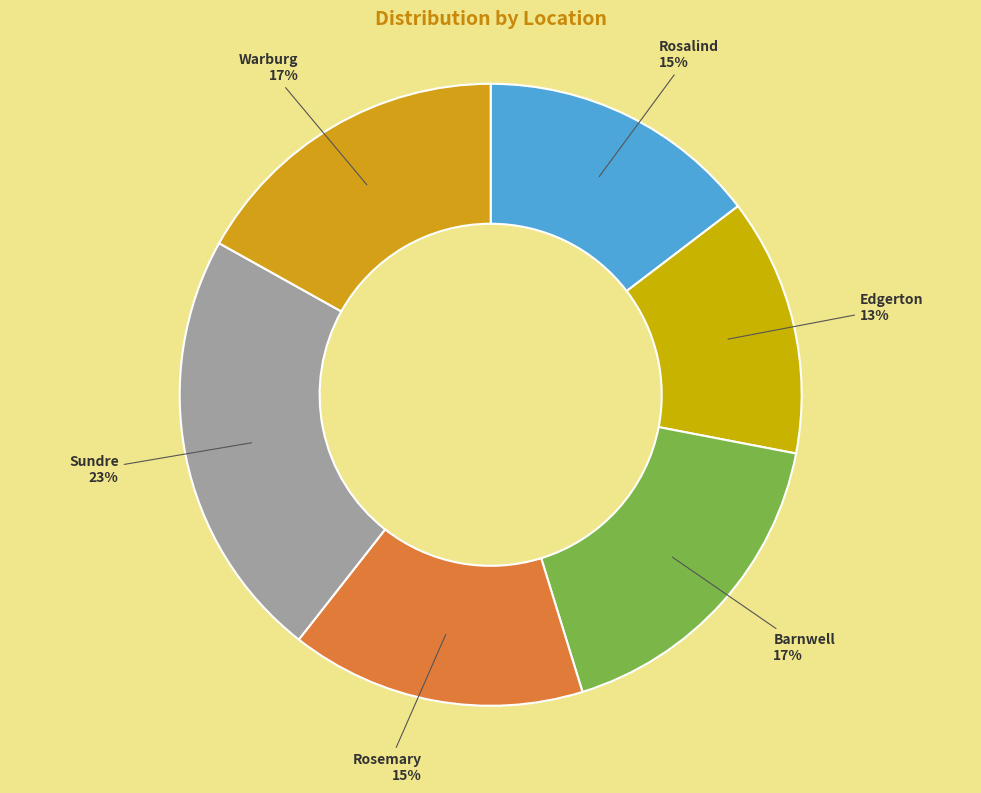

Count the number of slices in the pie.

6